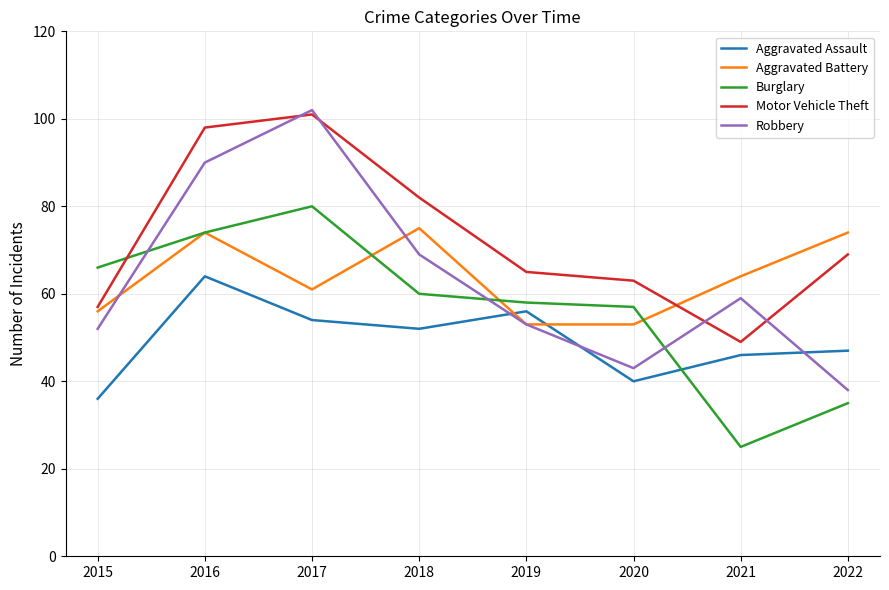

What is the difference between the highest and lowest values at 2020?

23